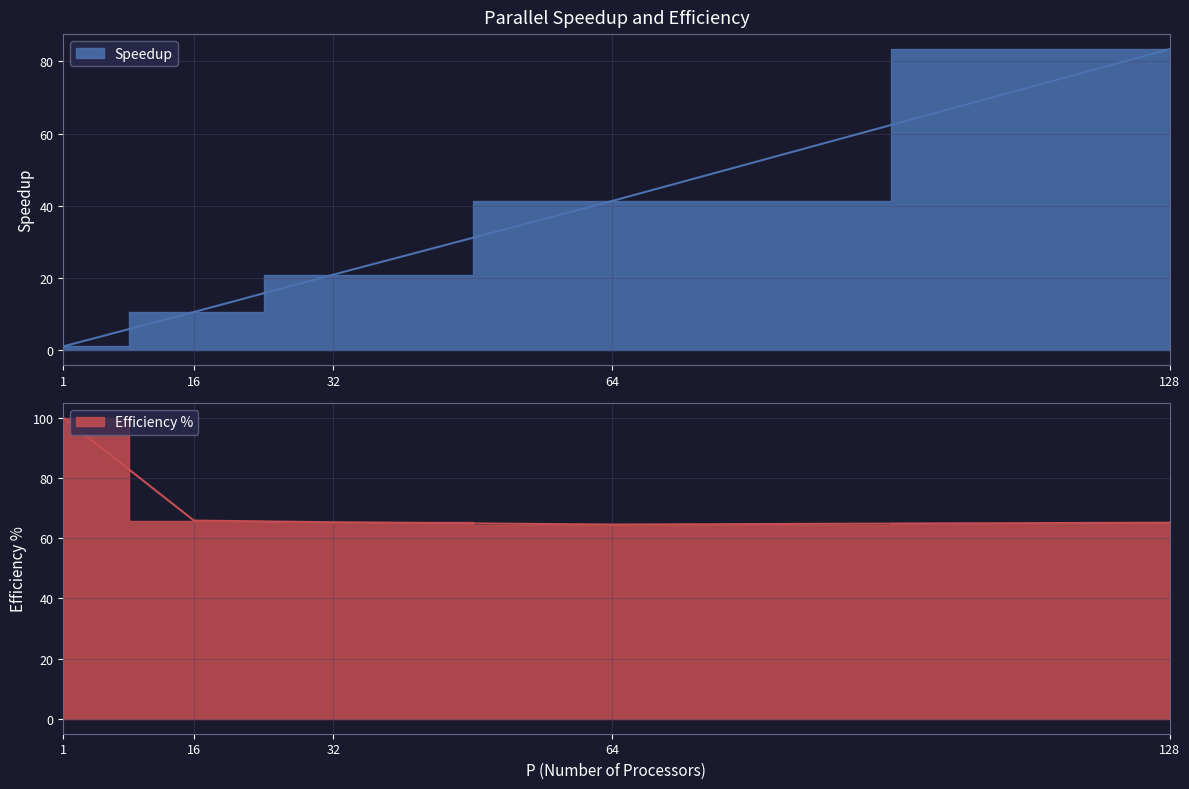

Which category has the highest value in the Speedup series?

128